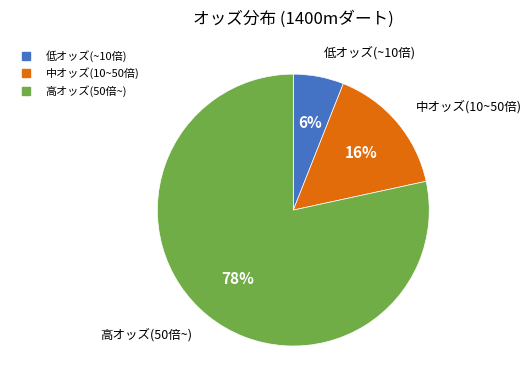

To the nearest percent, what is the difference between the largest and smallest slice percentages?

72%